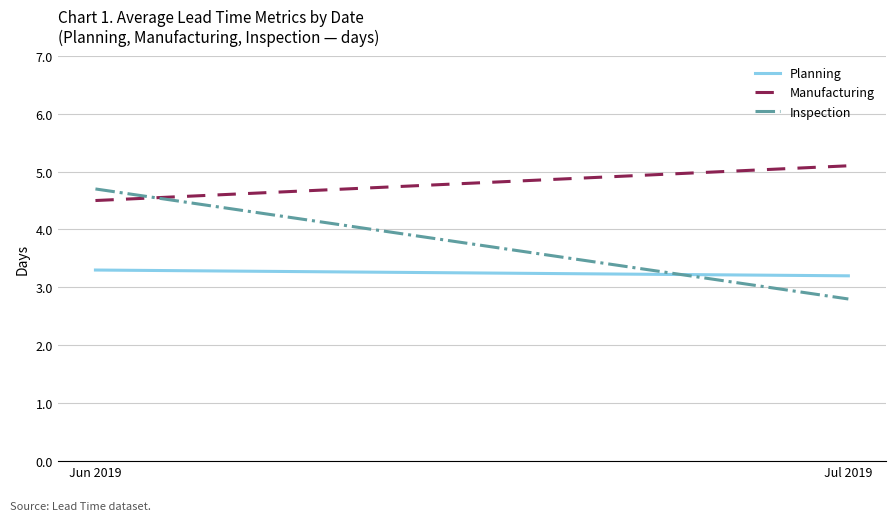

Reading right to left, extract all data points from this chart.

Planning: Jul 2019=3.2	Jun 2019=3.3
Manufacturing: Jul 2019=5.1	Jun 2019=4.5
Inspection: Jul 2019=2.8	Jun 2019=4.7